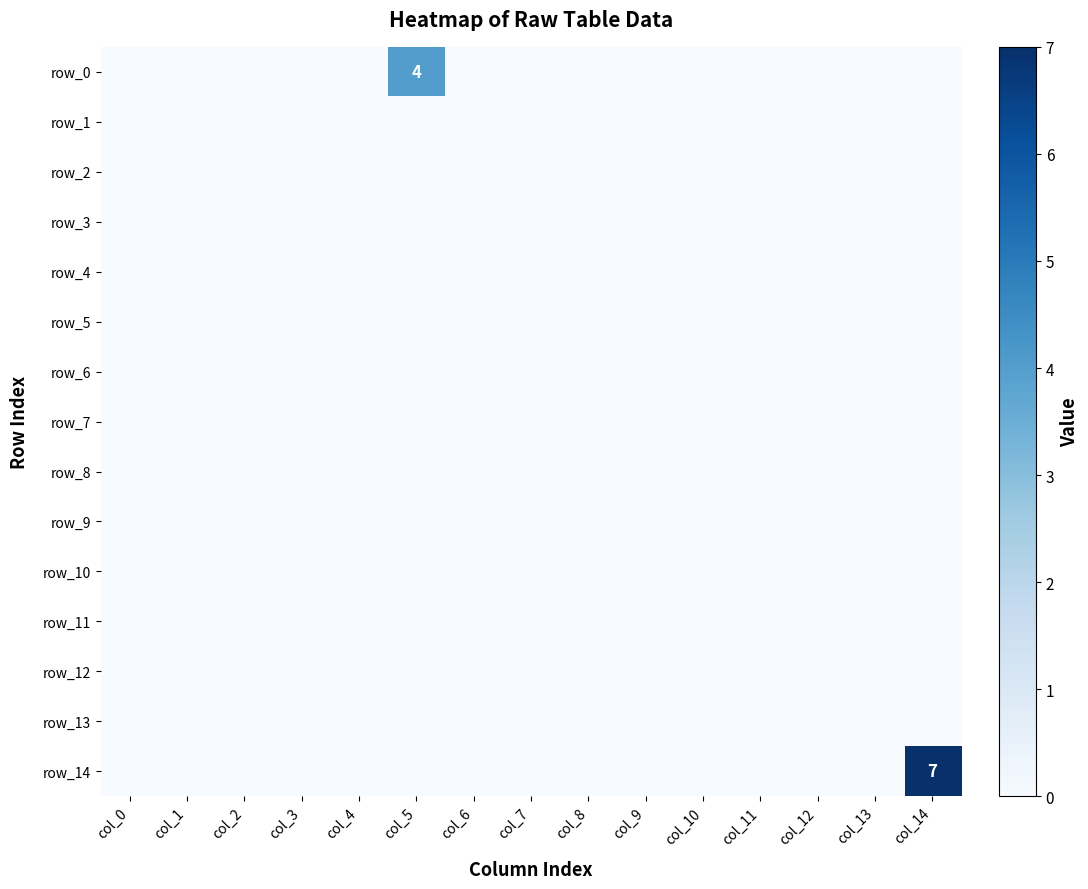

Which series has the largest total across all categories?

row_14